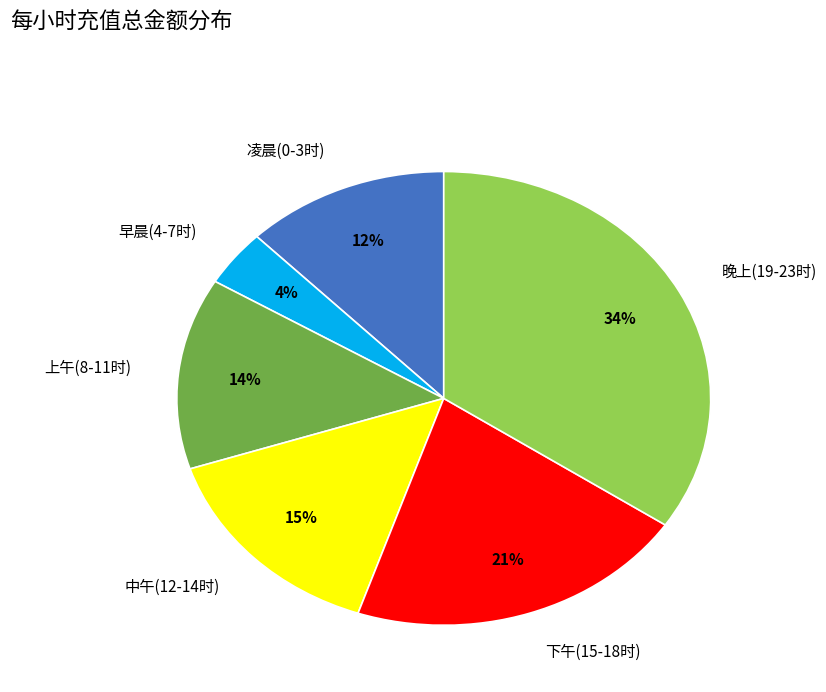

To the nearest percent, what is the average slice percentage?

17%